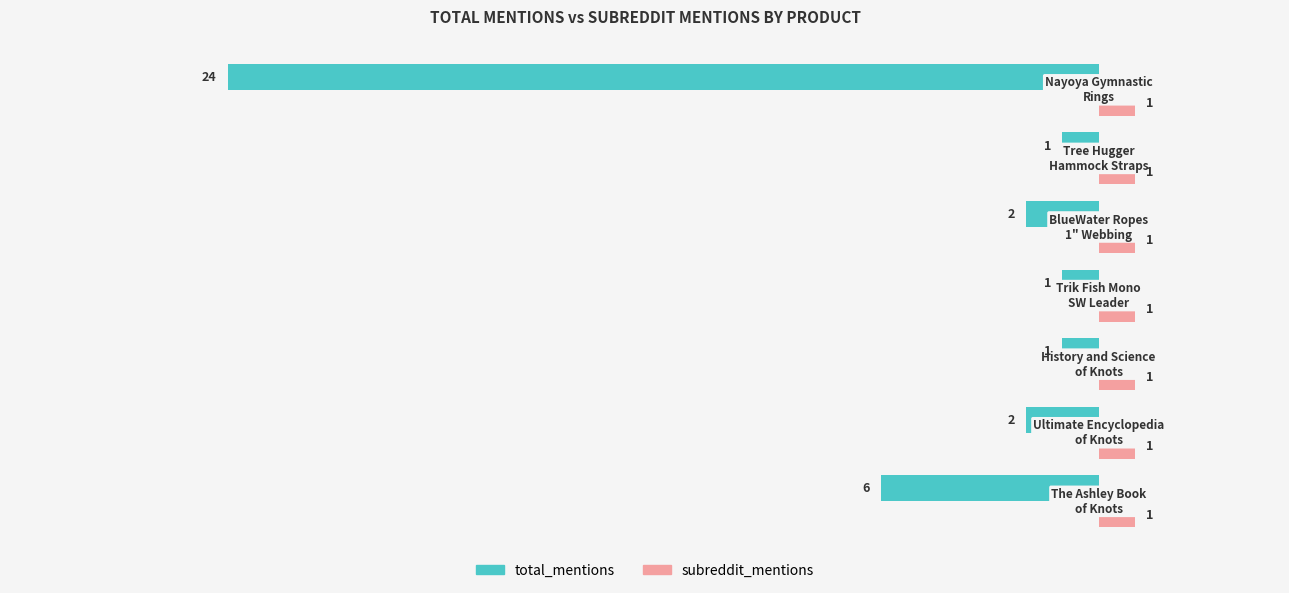

Which series has the largest total across all categories?

subreddit_mentions